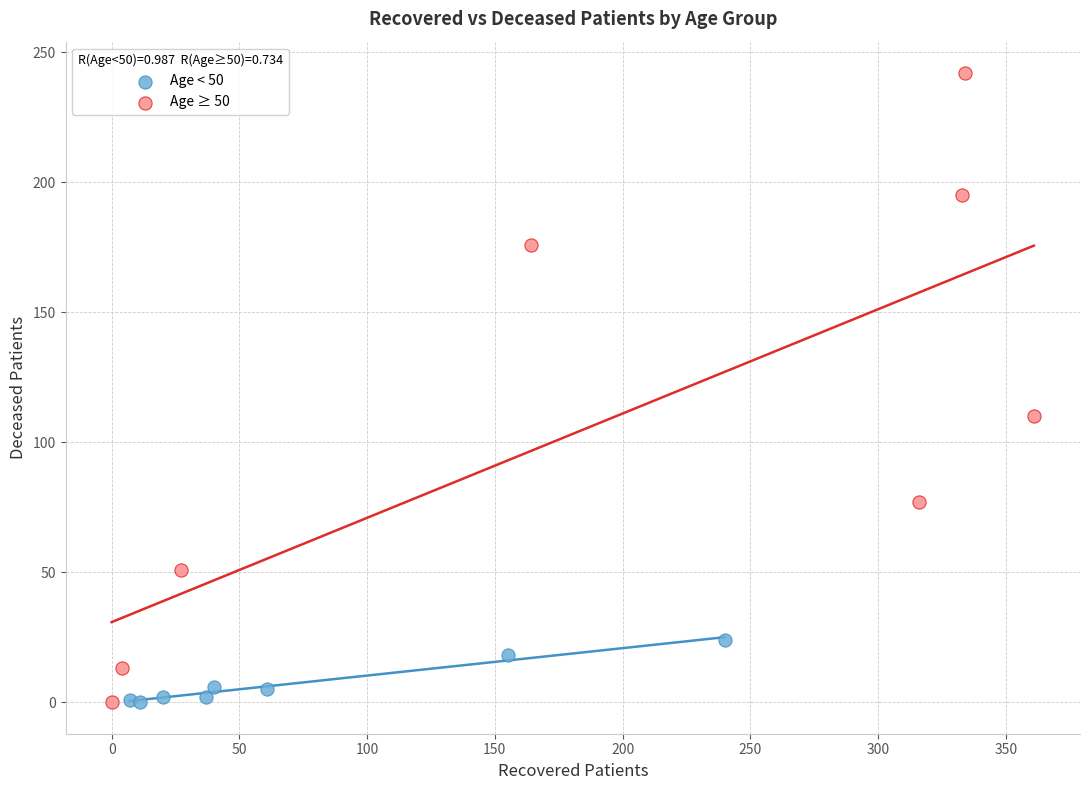

Which series has the widest spread of Y values?

Age ≥ 50